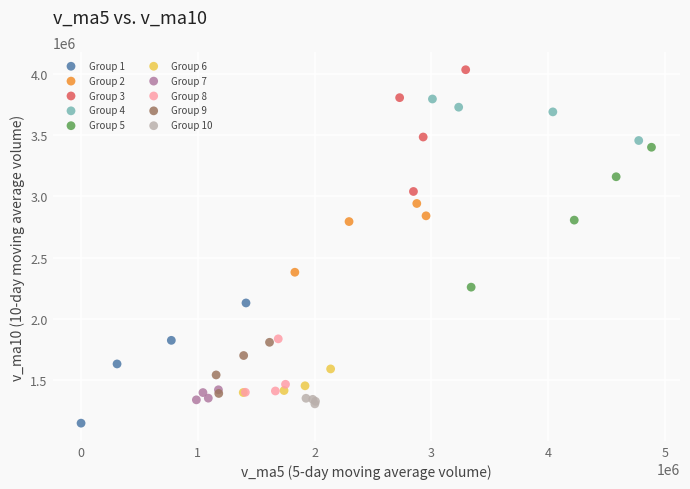

Which series reaches the maximum Y coordinate?

Group 3